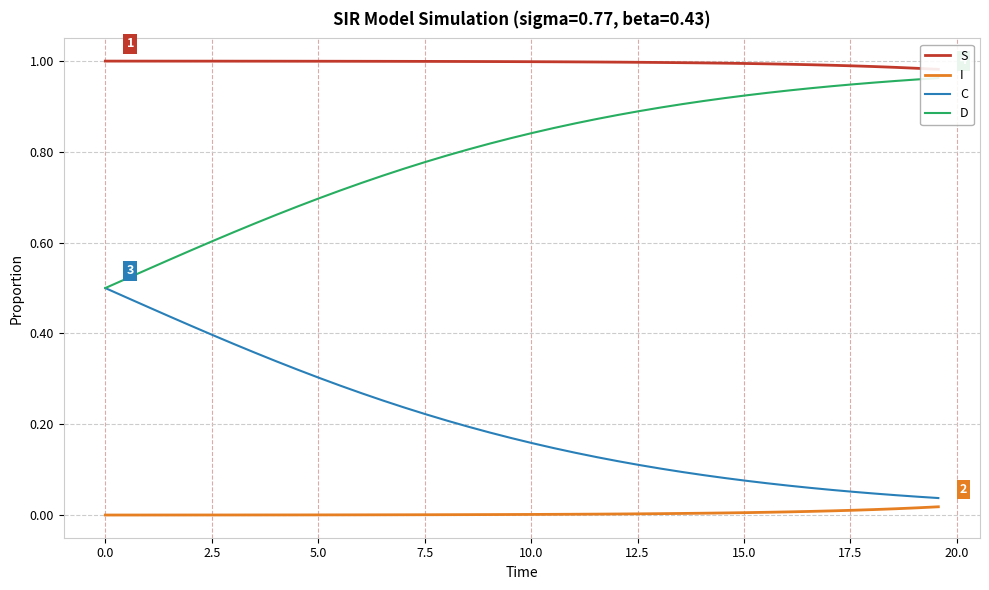

True or false: S and C intersect in this chart.

False